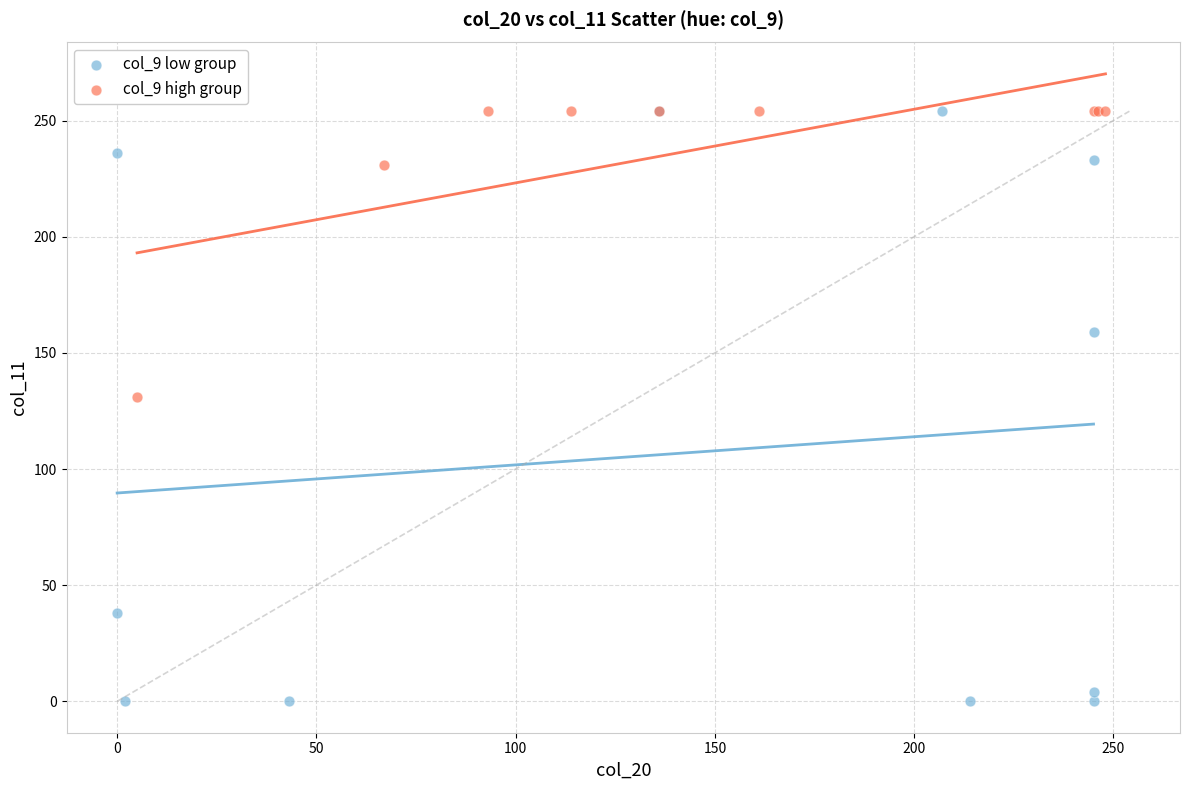

Which series has the largest Y range (max minus min)?

col_9 low group